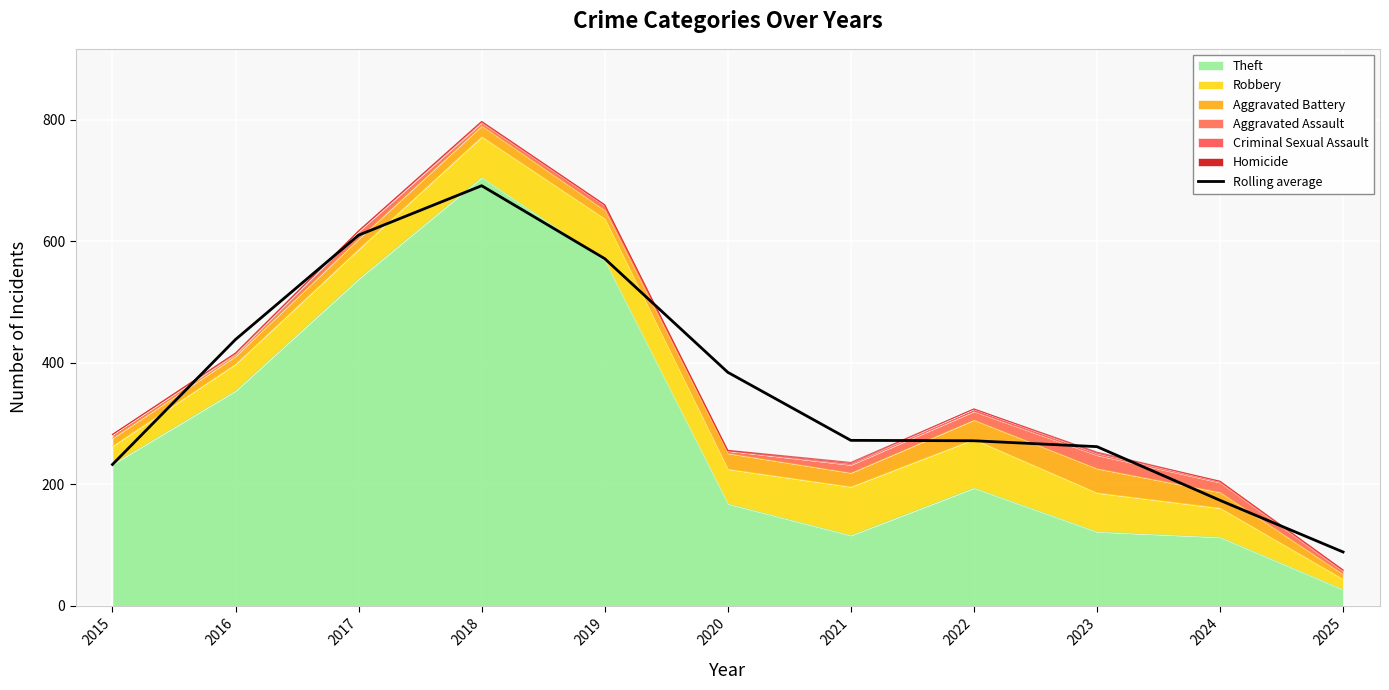

Is it true that the value at 2016 is 301.5?

False